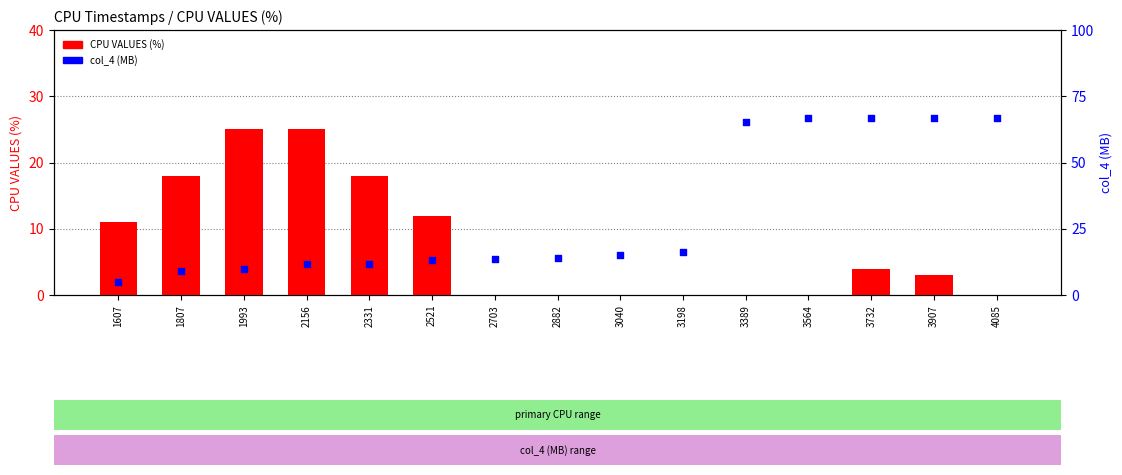

Is the value of CPU VALUES (%) at 4085 greater than the value of col_4 (MB) at 1607?

No